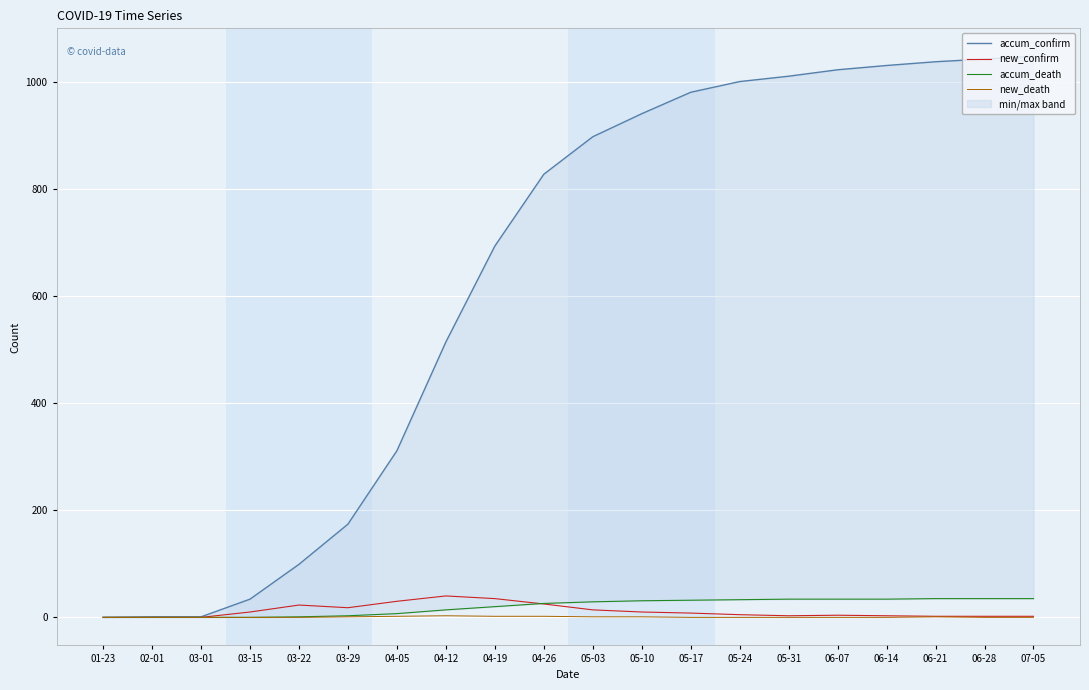

Which has a higher value, 04-05 or 02-01?

04-05